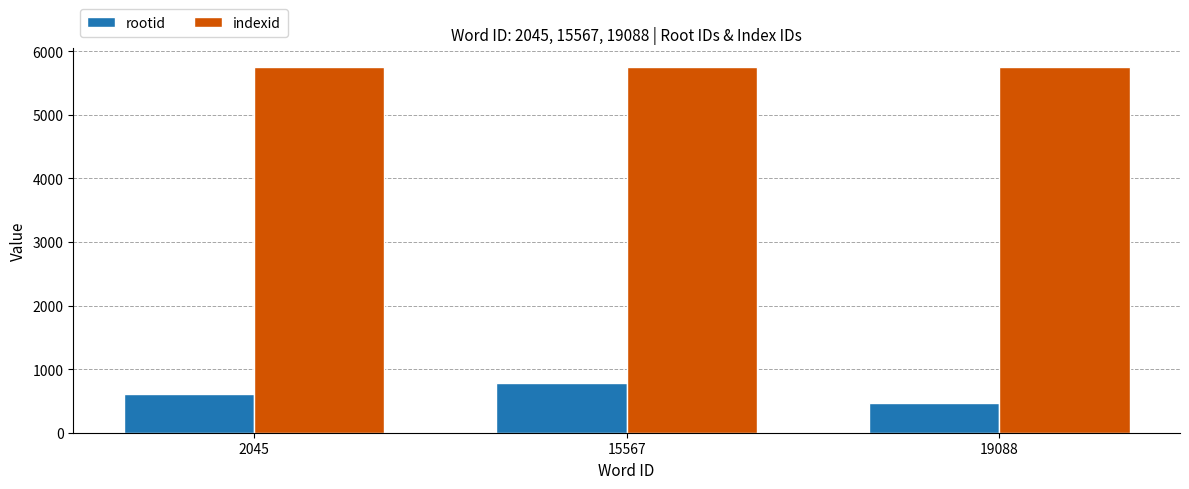

What is the minimum value shown in the chart?

467